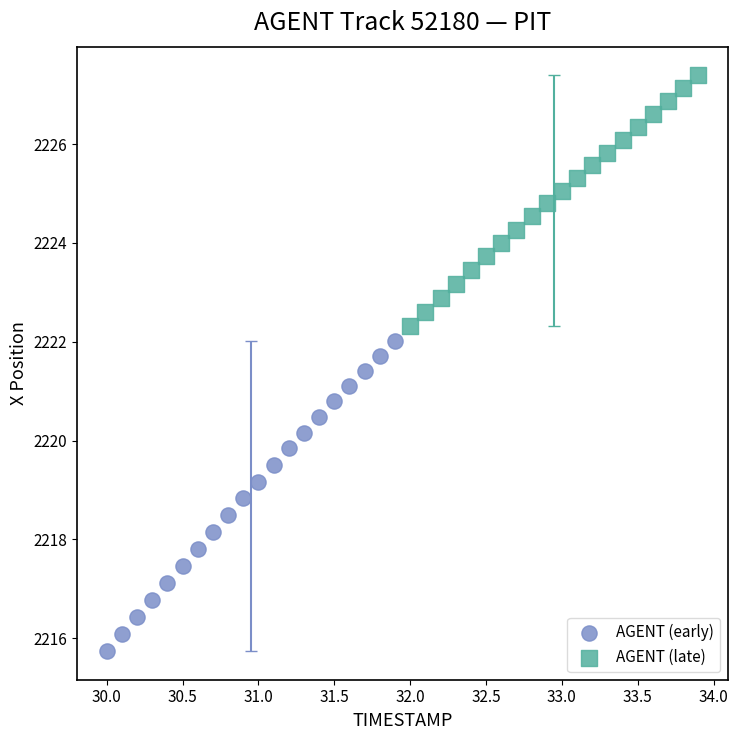

Which series reaches the minimum Y coordinate?

AGENT (early)